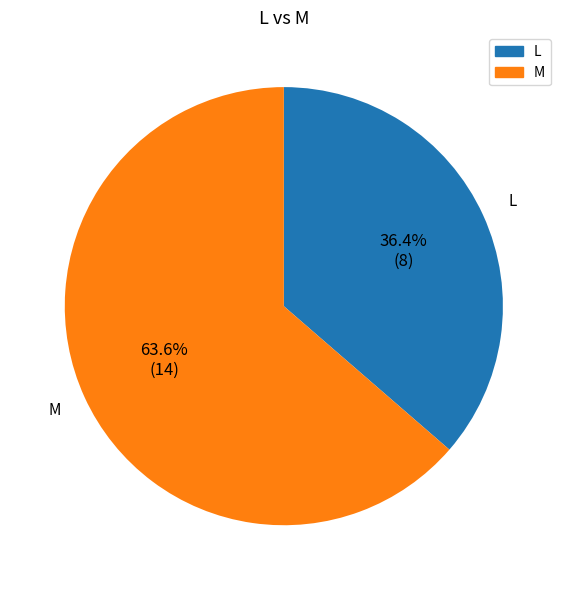

How much of the chart is everything except M?

36.4%